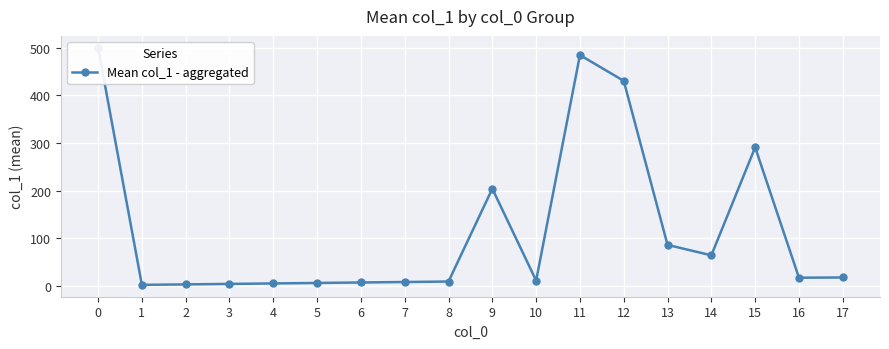

The chart shows a value of 98.1 at 14. True or false?

False